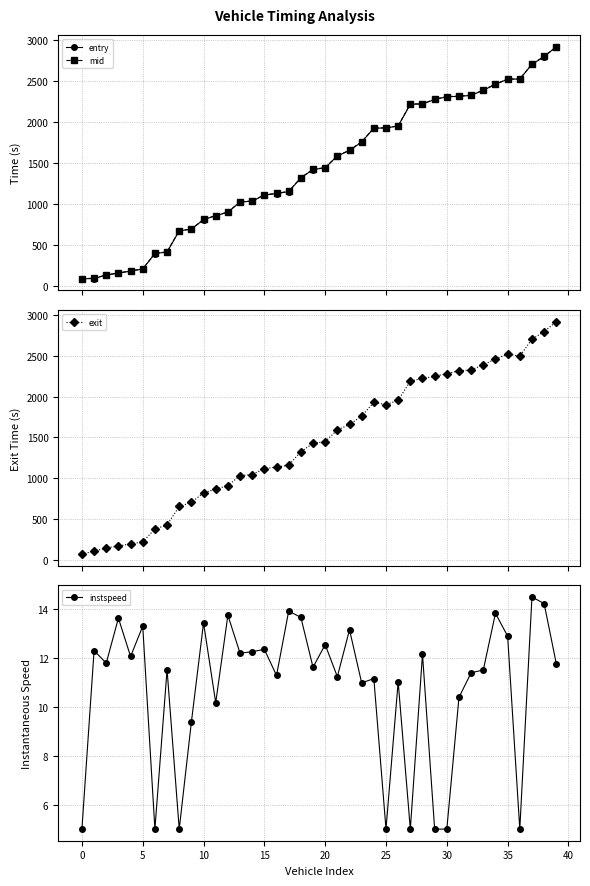

Which has a higher value, 24 or 30?

30